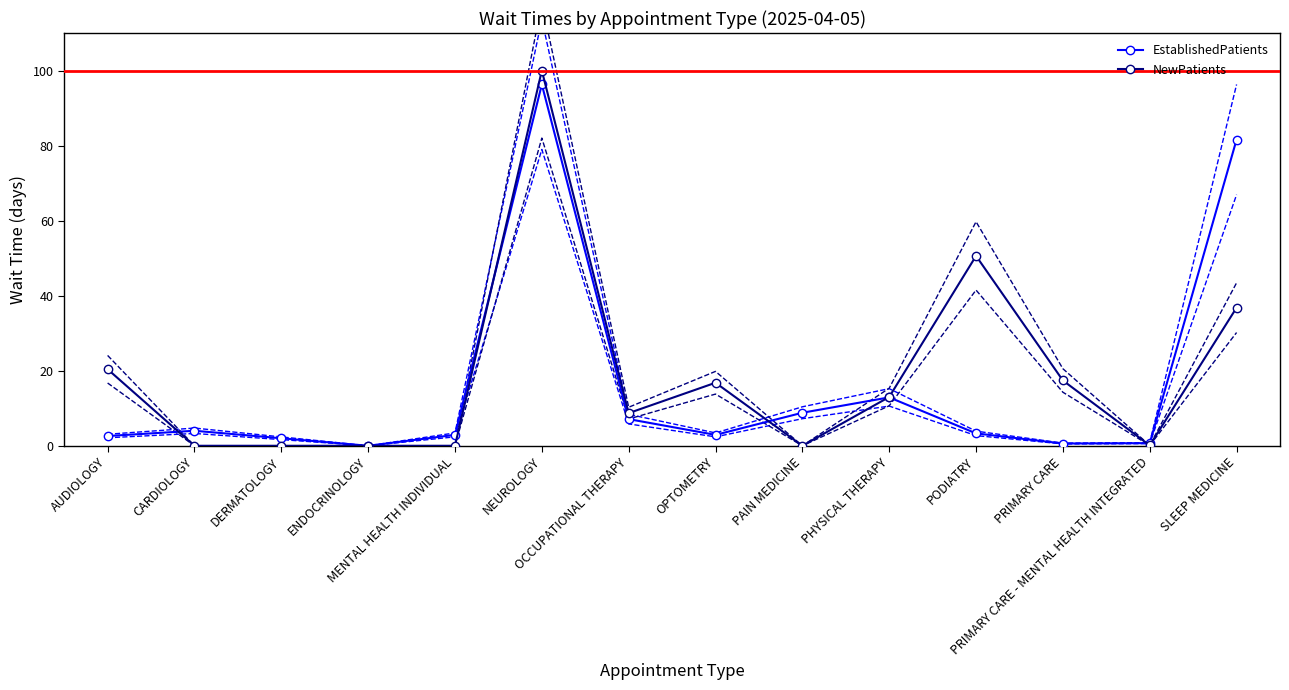

How many values in the NewPatients series exceed 13?

6